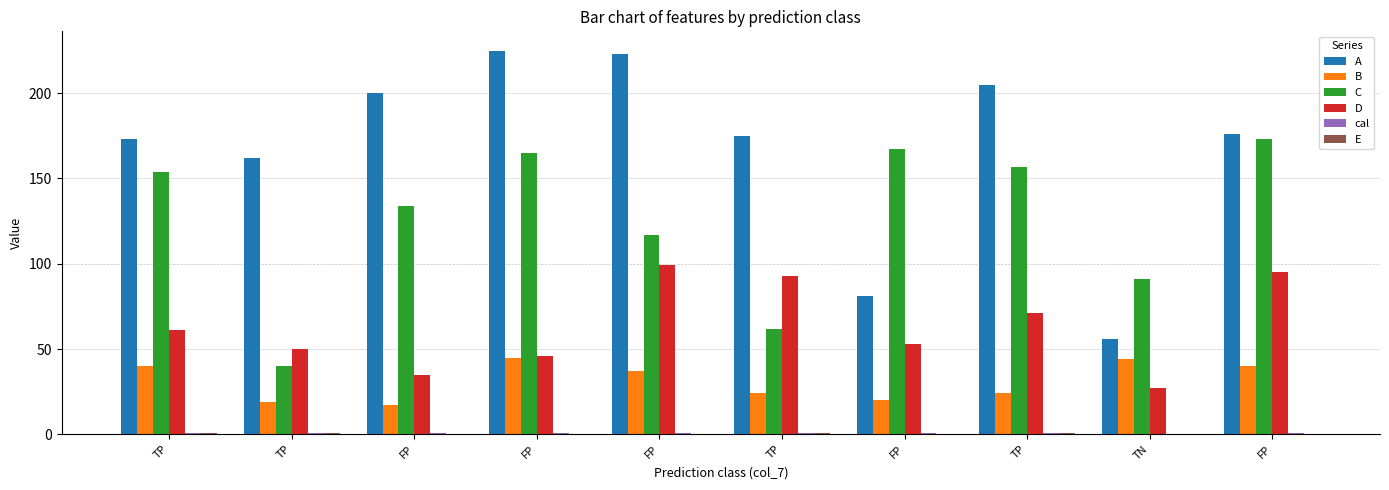

How many categories are shown in the chart?

10